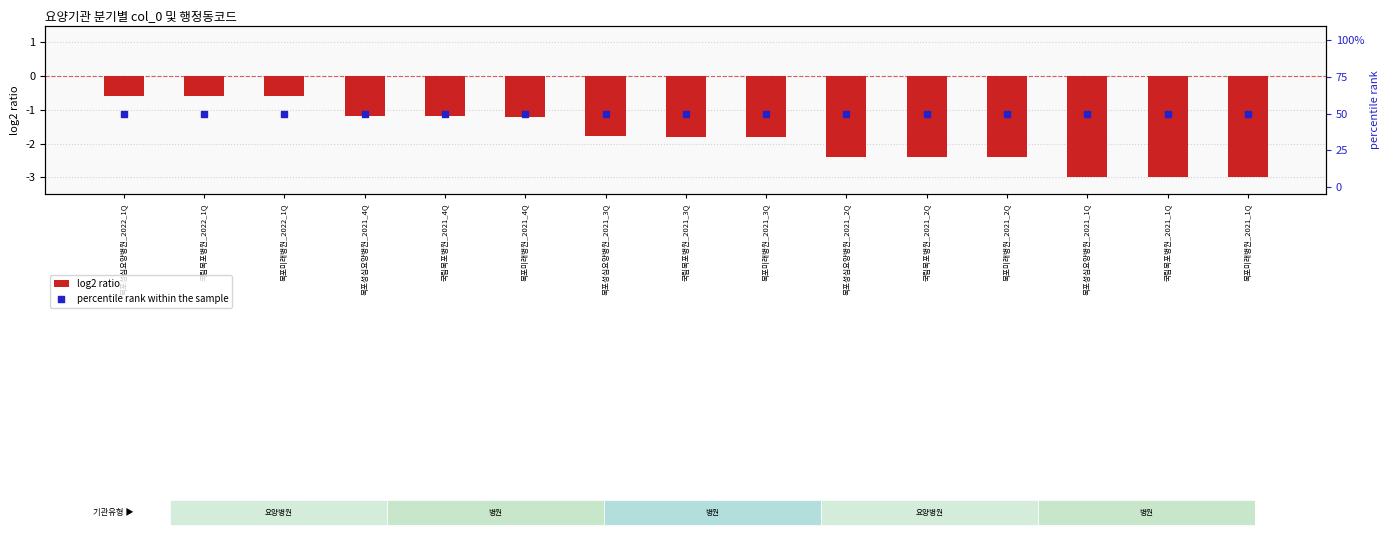

Is the value of percentile rank within the sample at 목포미래병원_2021_2Q greater than the value of log2 ratio at 목포성심요양병원_2021_1Q?

Yes